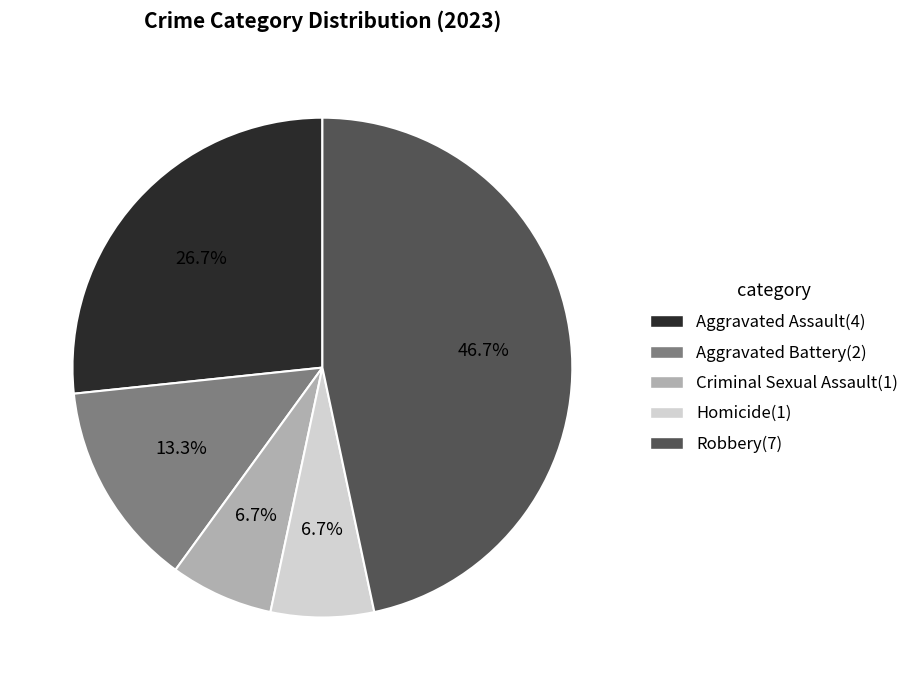

What is the largest slice in the pie chart?

Robbery